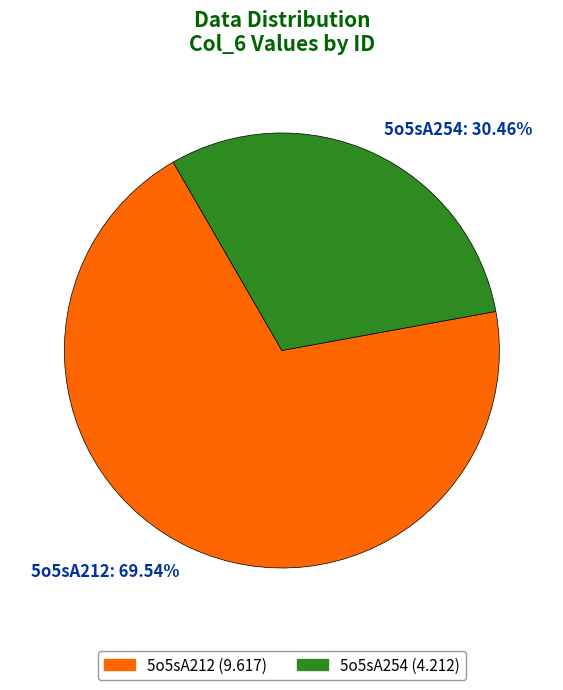

Does 5o5sA212 account for over 50% of the chart?

Yes